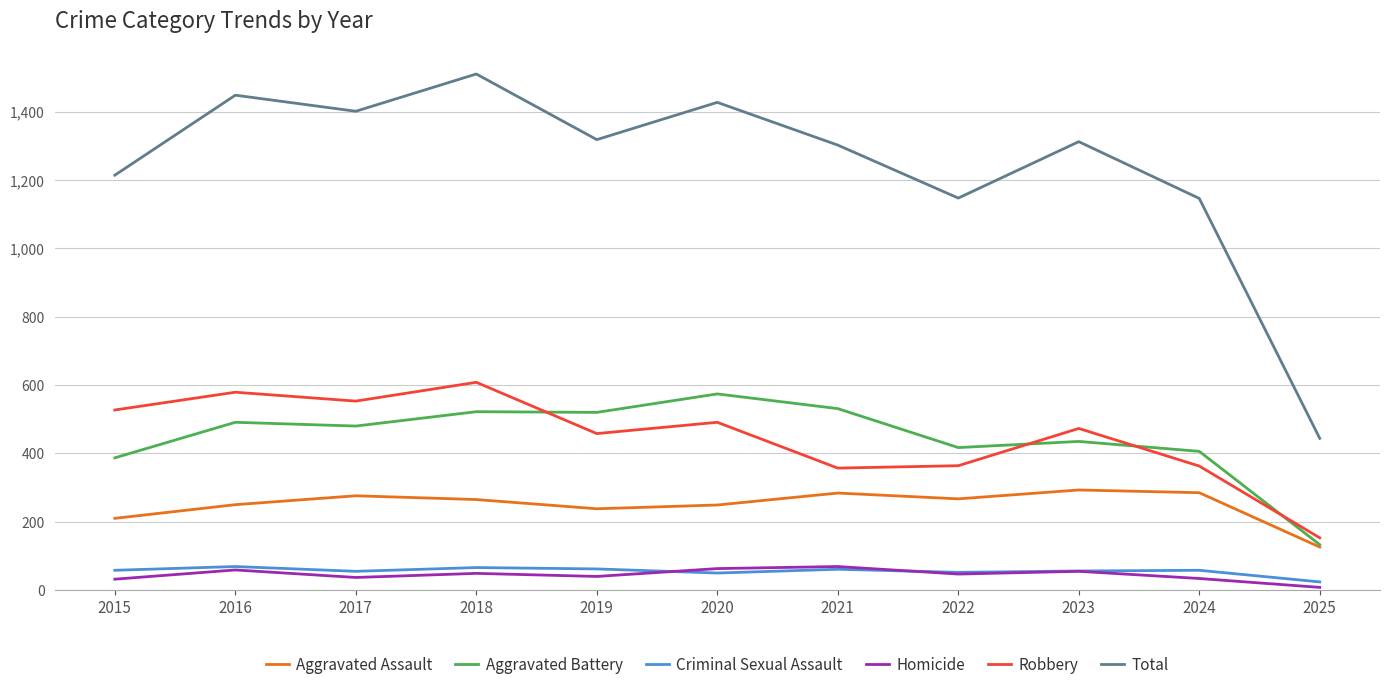

True or false: Robbery and Total cross at least once.

False